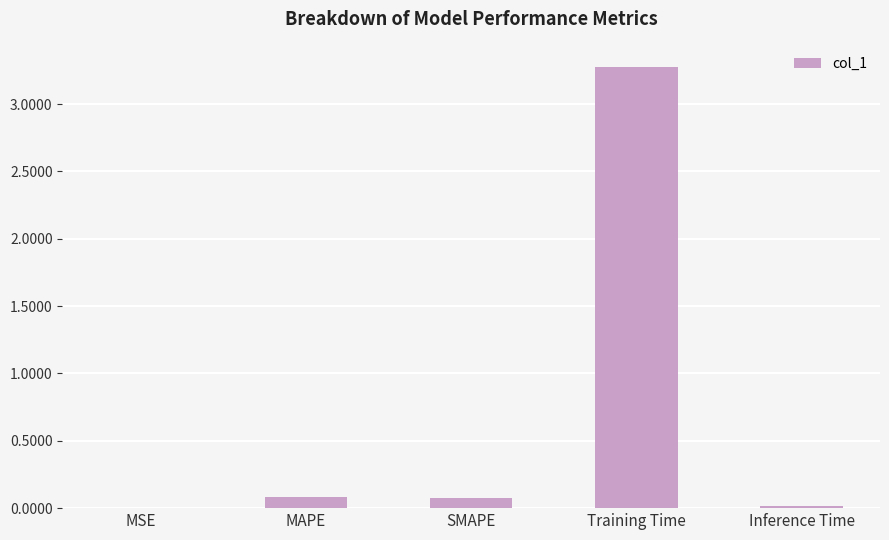

Are the bars horizontal?

No